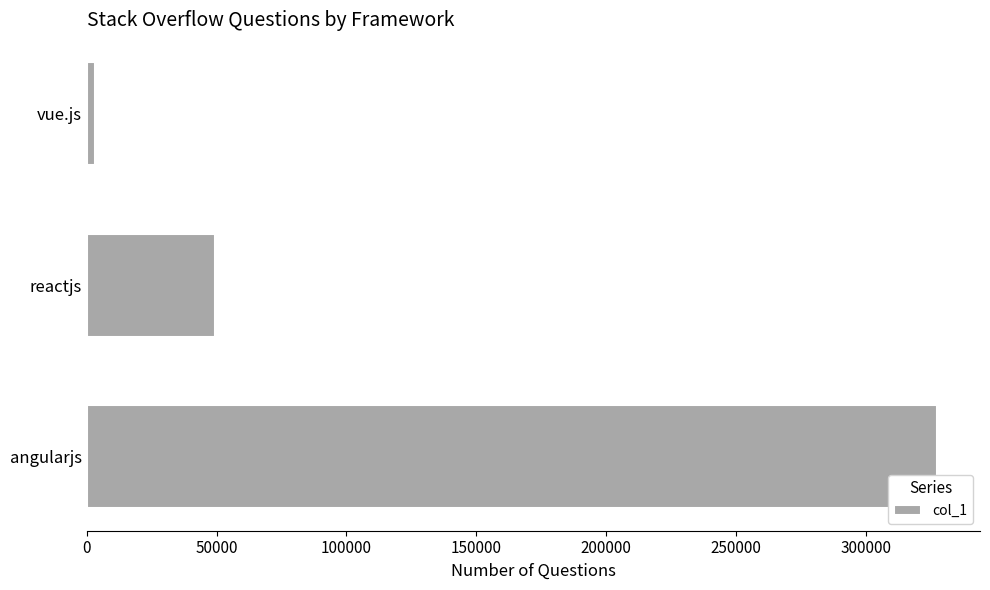

How many categories are shown in the chart?

3